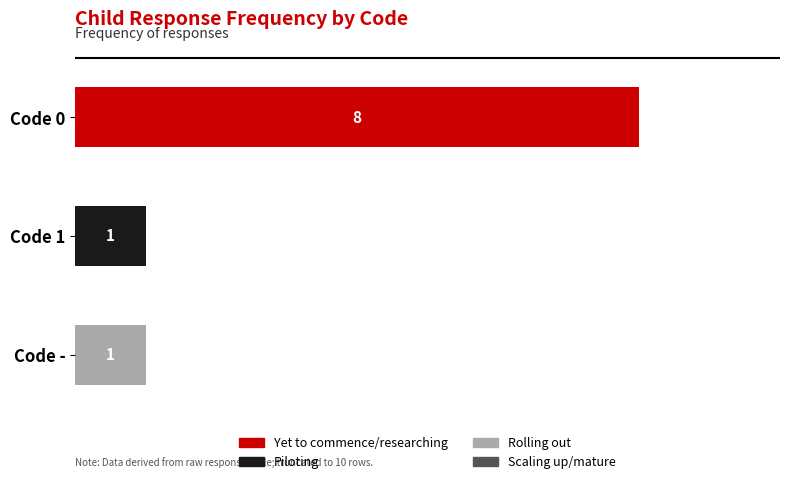

How many groups of bars are there?

3